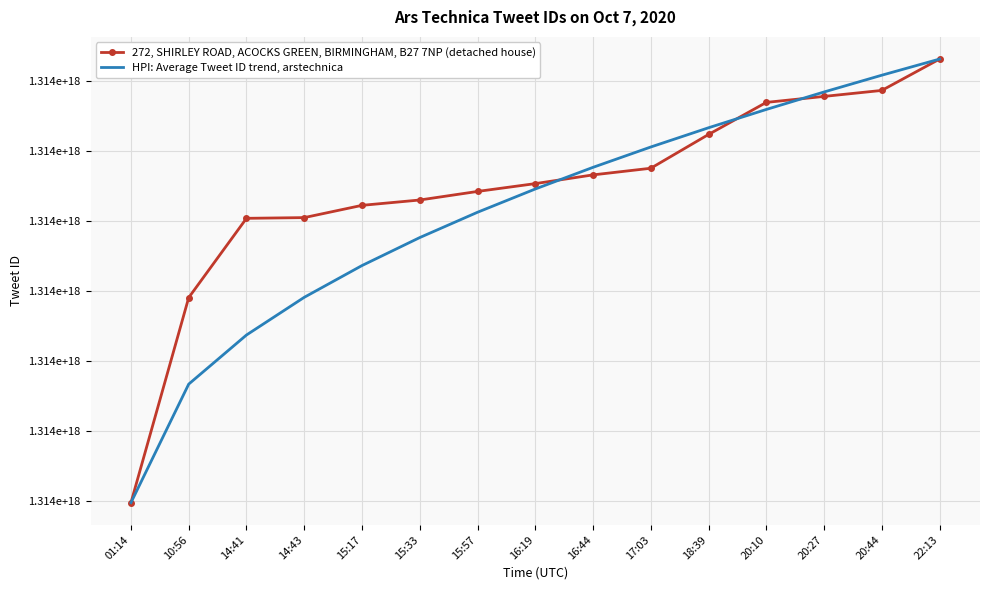

What is the spread (max minus min) of values at 16:19?

3840000423424